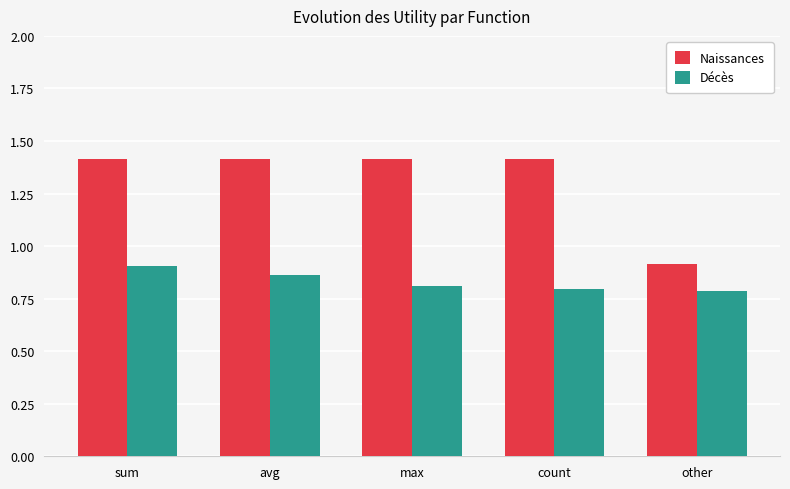

At which category is the sum across all series the highest?

sum